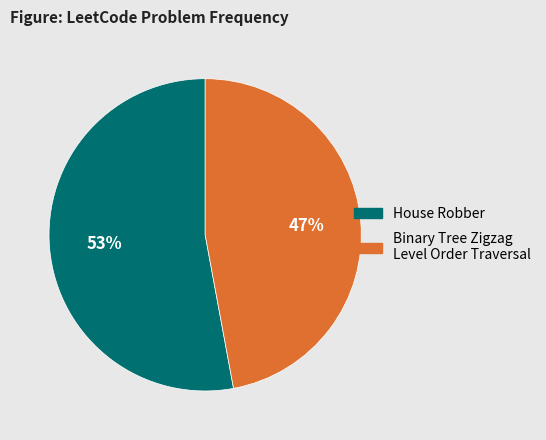

Rank the categories by value from highest to lowest.

House Robber, Binary Tree Zigzag Level Order Traversal